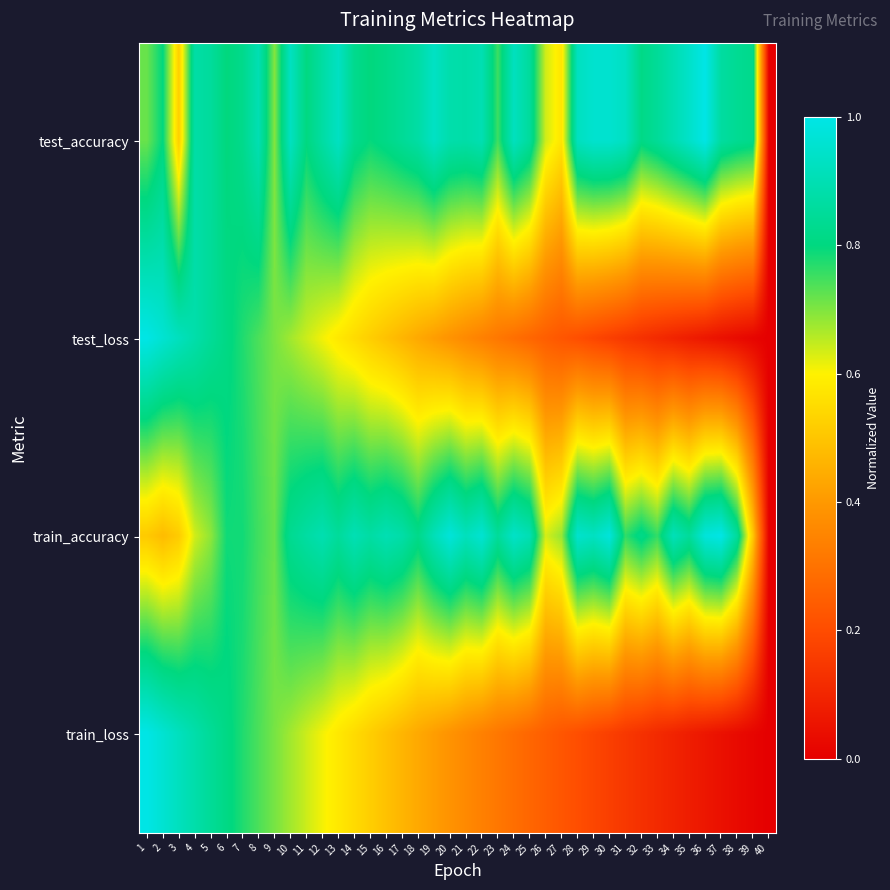

At which category does the chart reach its minimum across all series?

40